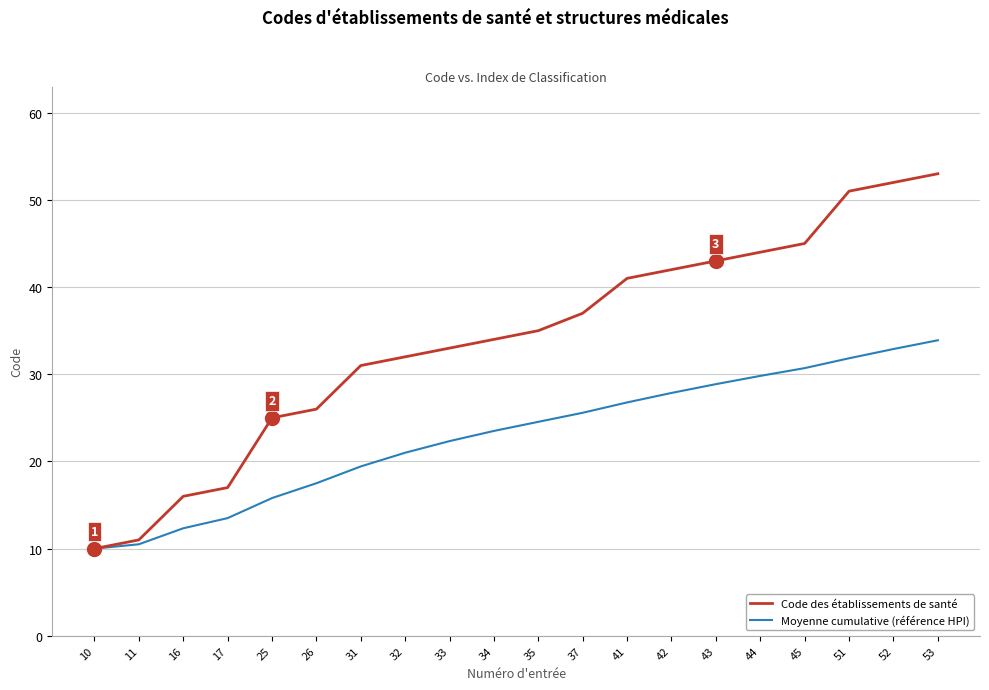

Which series has the widest spread of values?

Code des établissements de santé